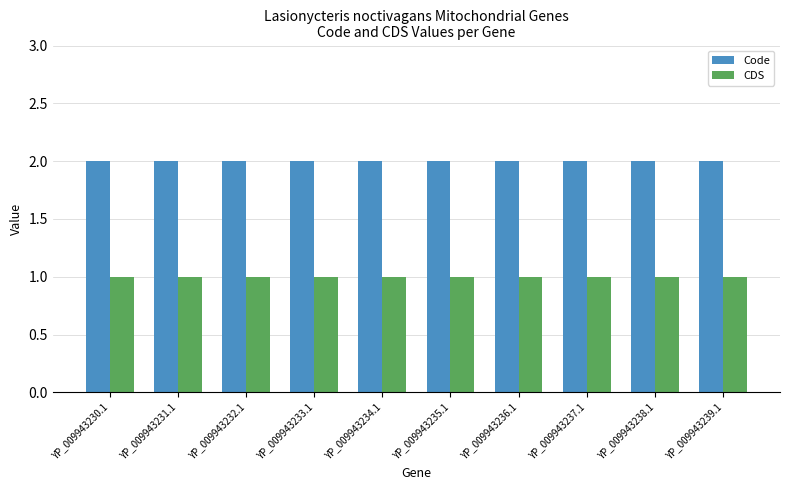

List the series in order of their peak value, lowest first.

CDS, Code